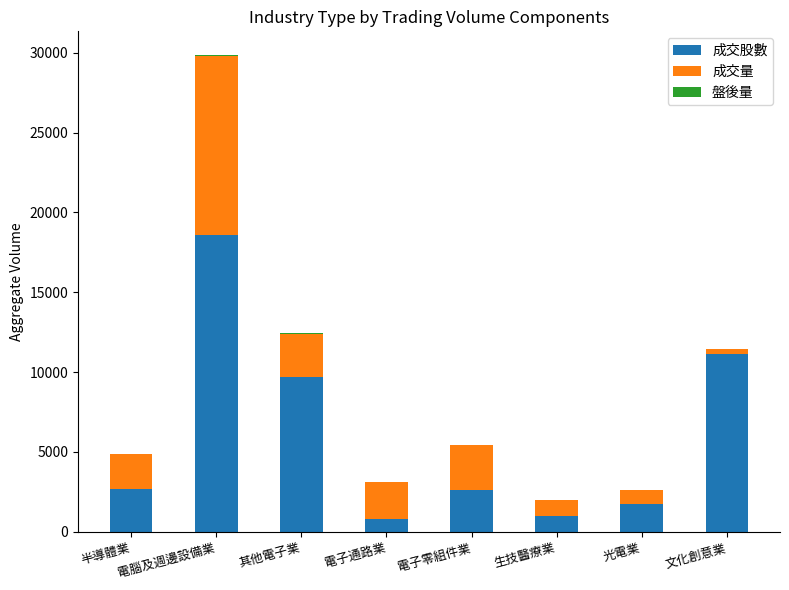

The value of 成交股數 at 文化創意業 is 11121.5. True or false?

True